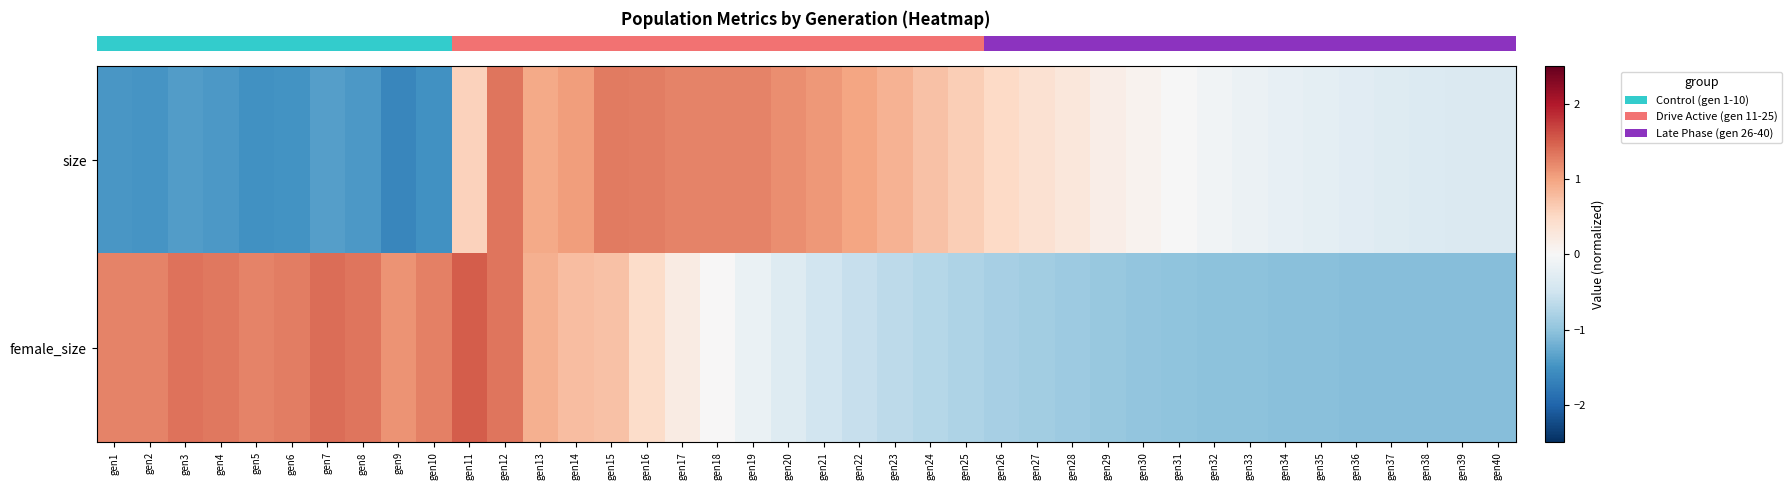

List the series in order of their overall mean, highest first.

row_1, row_0